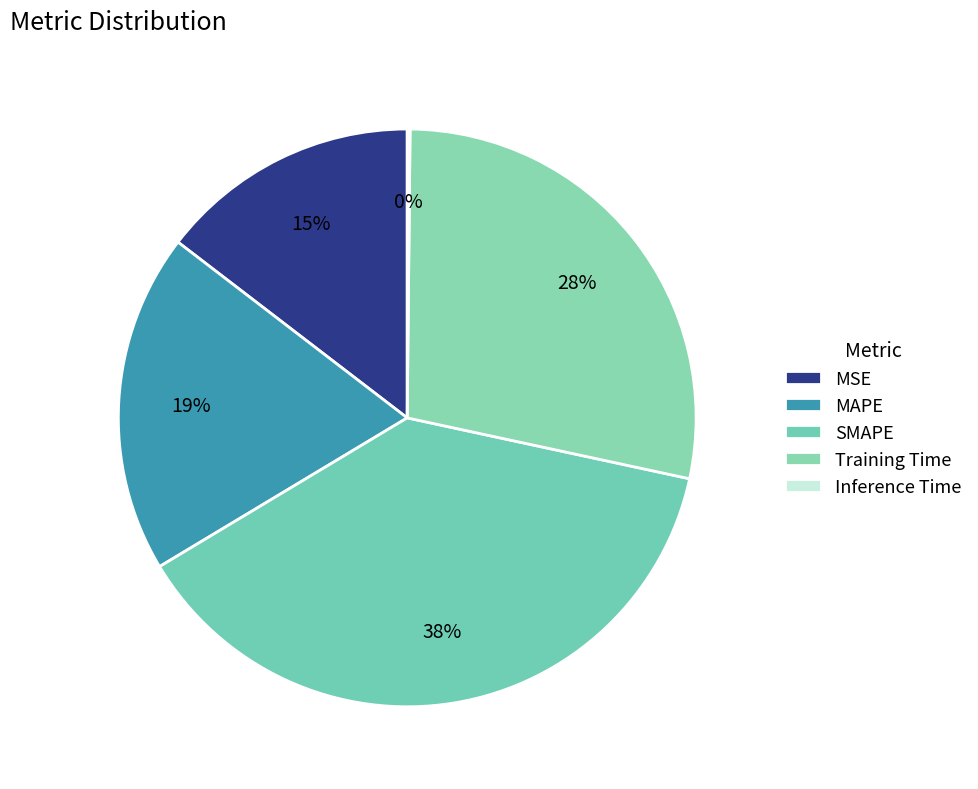

What portion of the pie excludes Inference Time?

99.8%